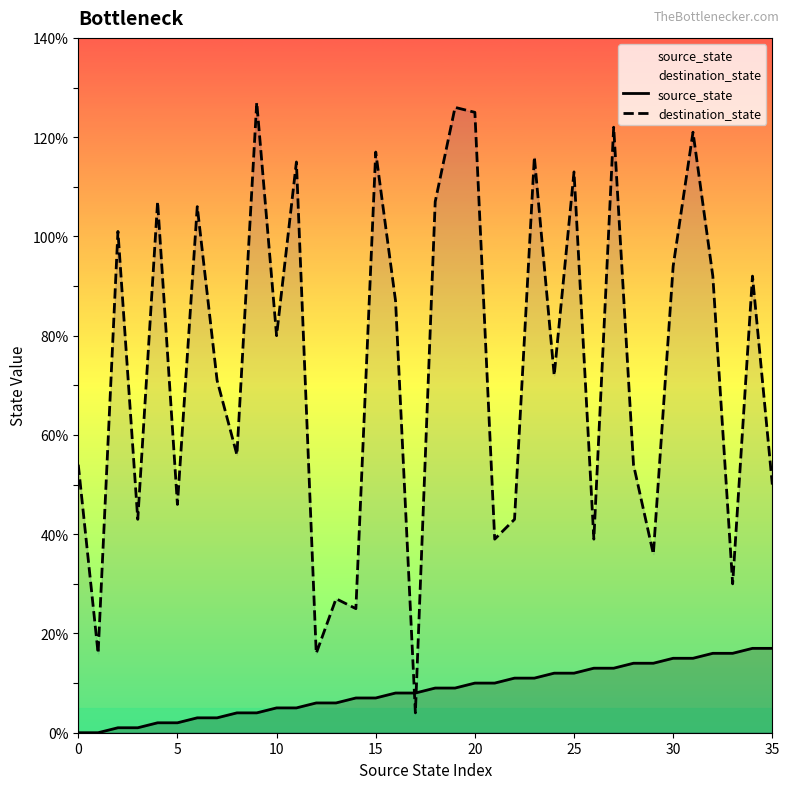

In destination_state, how many points are lower than both neighbors (excluding endpoints)?

13